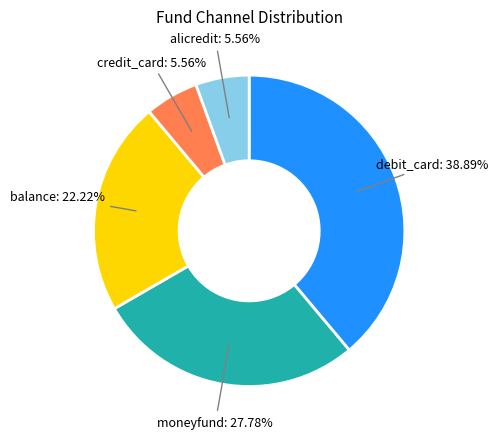

Is there any slice that represents more than half of the pie?

No